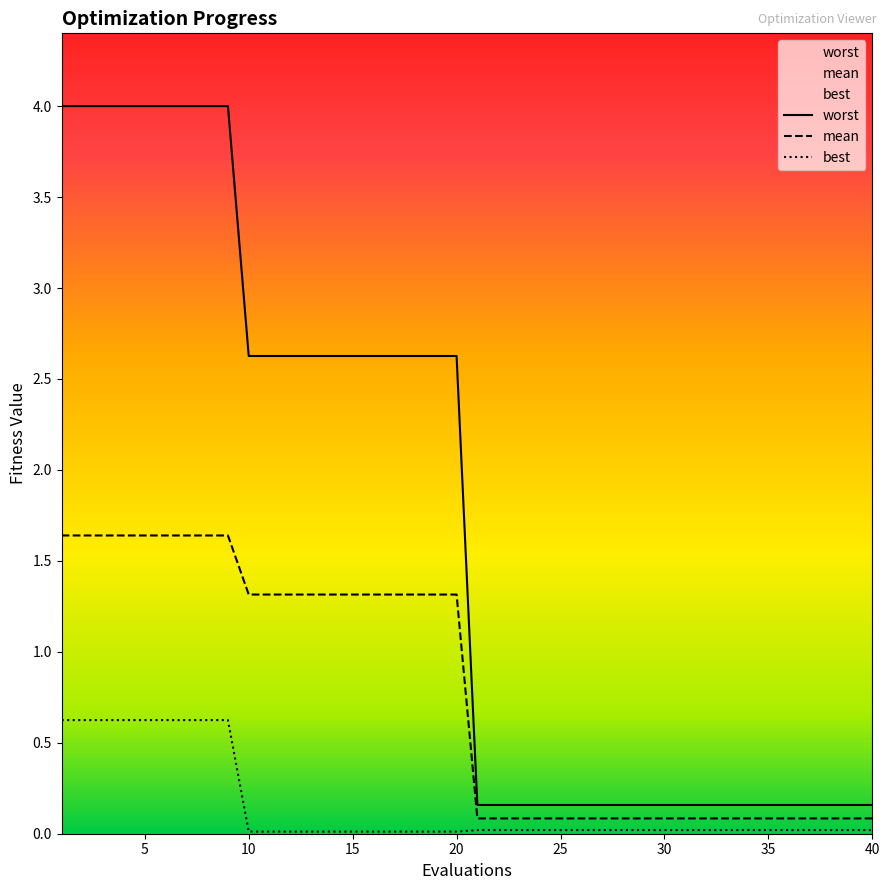

The value of mean at 15 is 0.5. True or false?

False